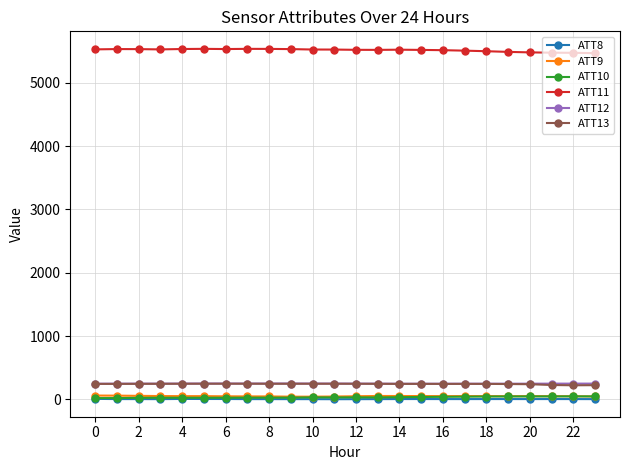

True or false: ATT8 and ATT13 intersect in this chart.

False